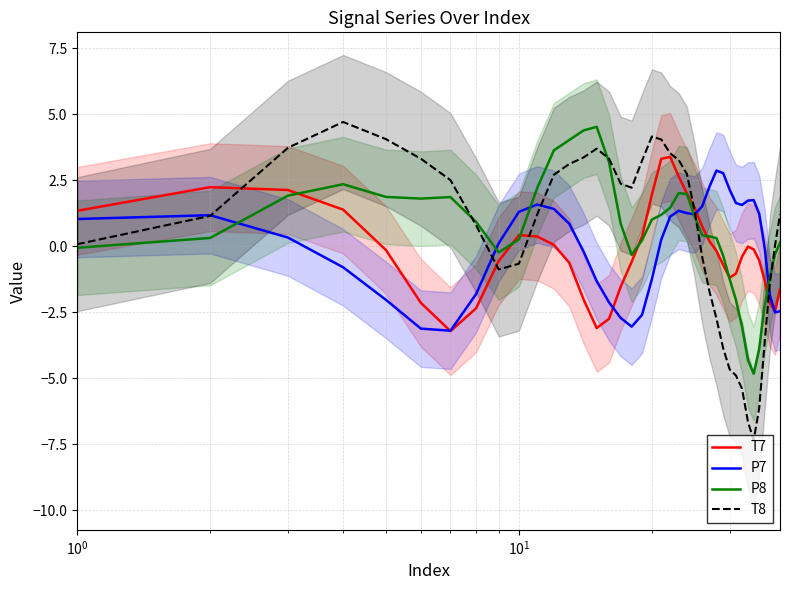

Which series has the widest spread of values?

T8